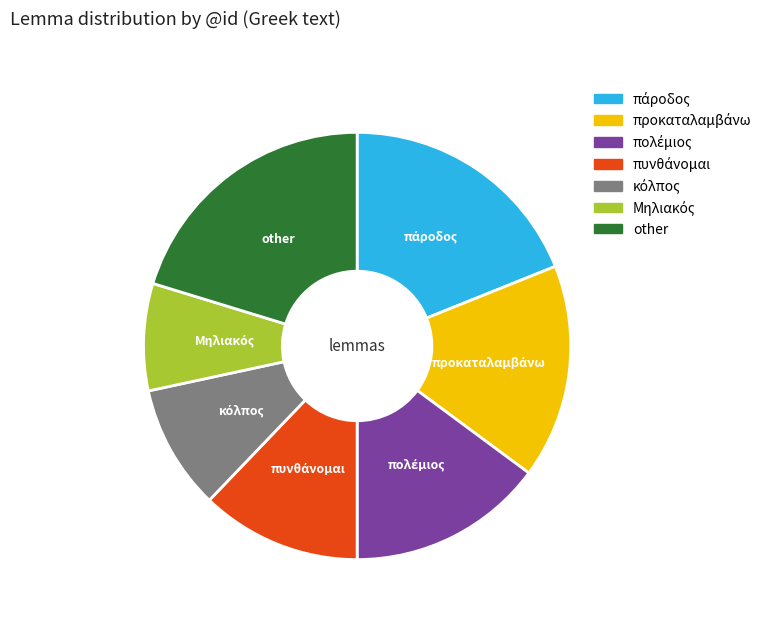

Is it true that other is 20% of the pie?

True